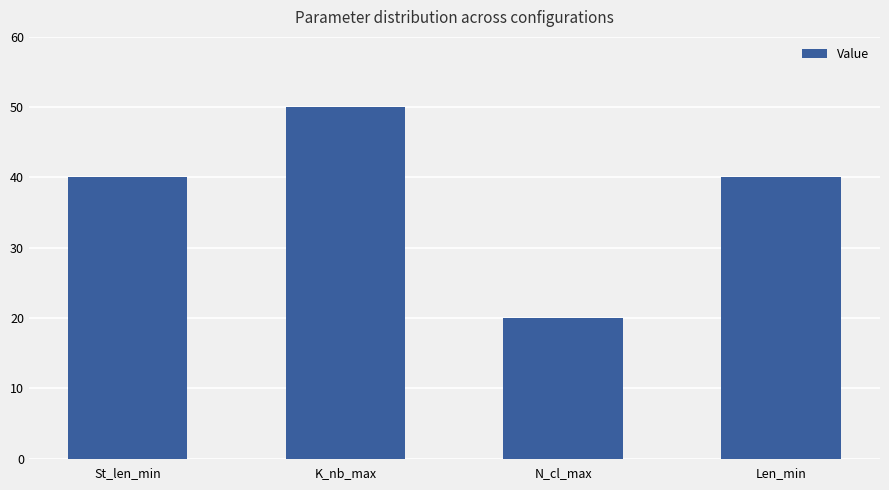

What is the greatest value displayed?

50